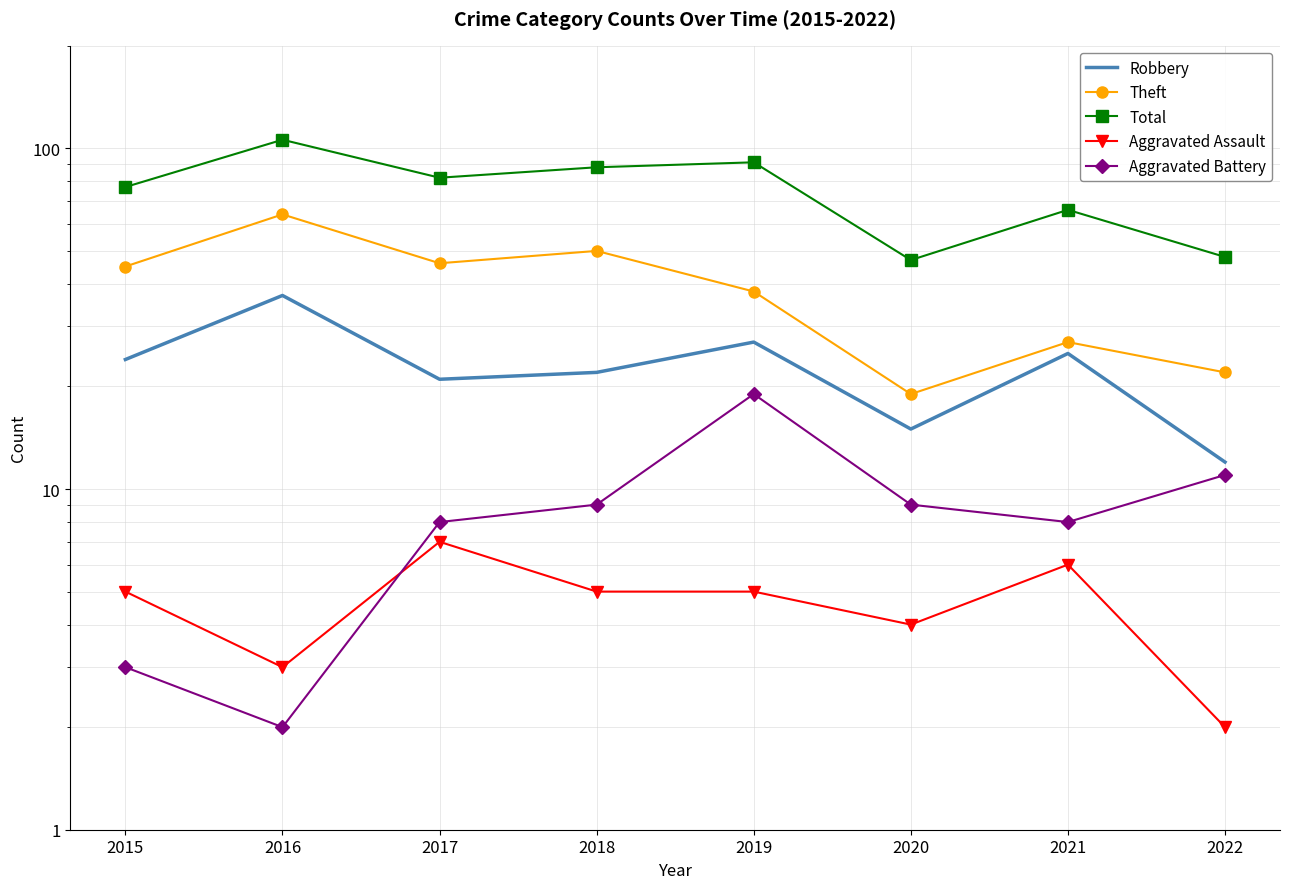

At which category is the sum across all series the highest?

2016